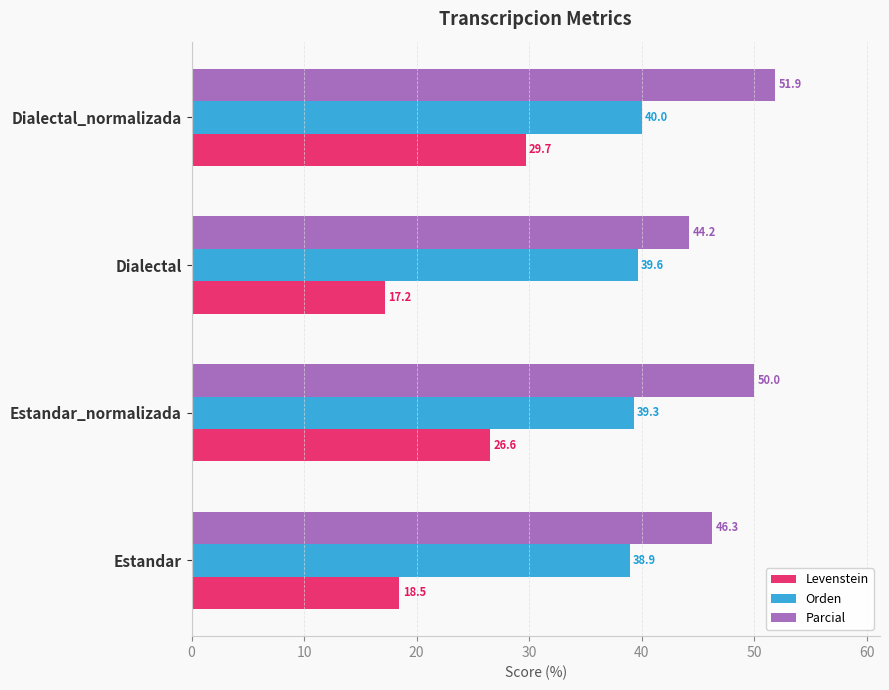

What is the average value of the Levenstein series?

23.0